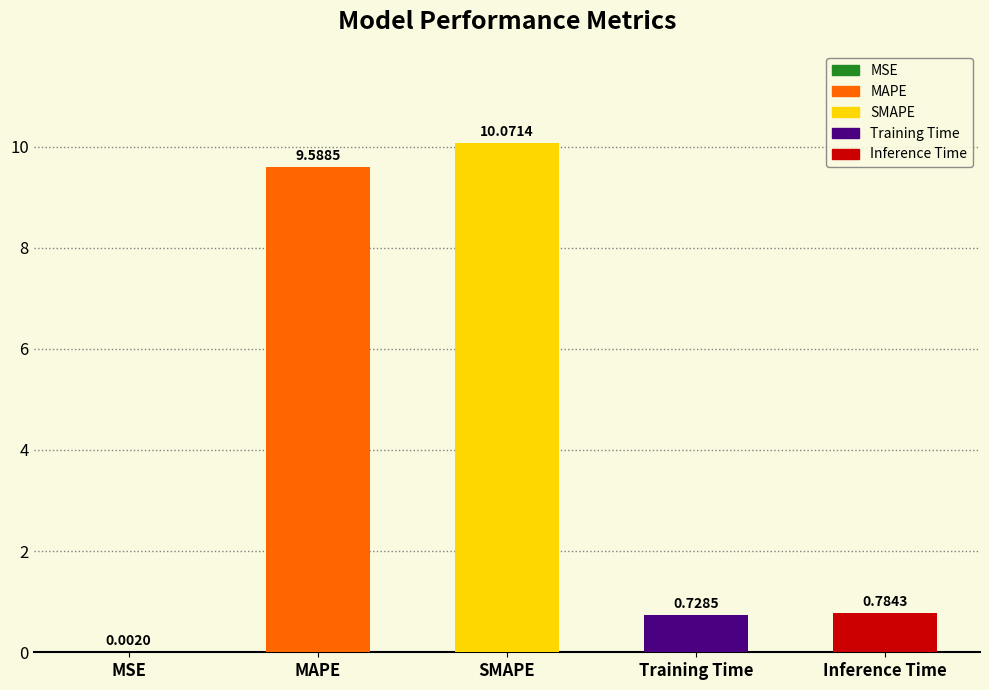

The value at MAPE is 9.6. True or false?

True